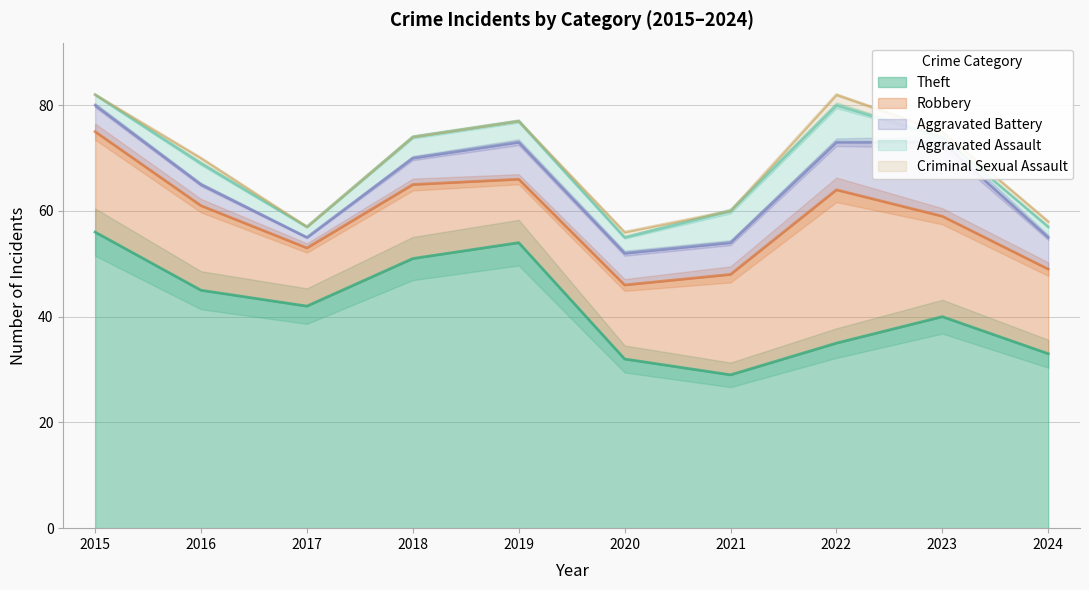

True or false: Criminal Sexual Assault has a value of 1 at 2016.

False